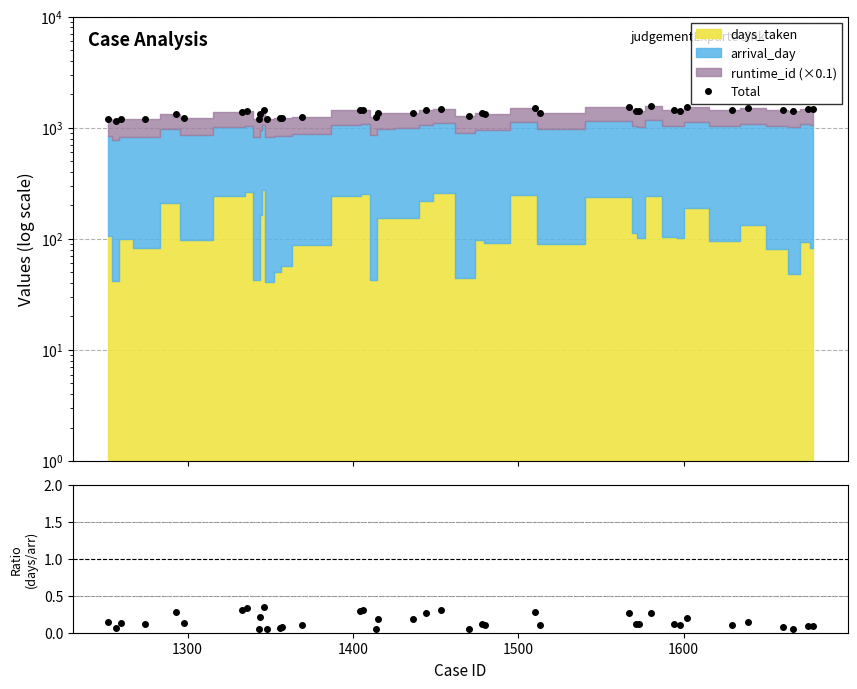

In days_taken / arrival_day, how many points are lower than both neighbors (excluding endpoints)?

14